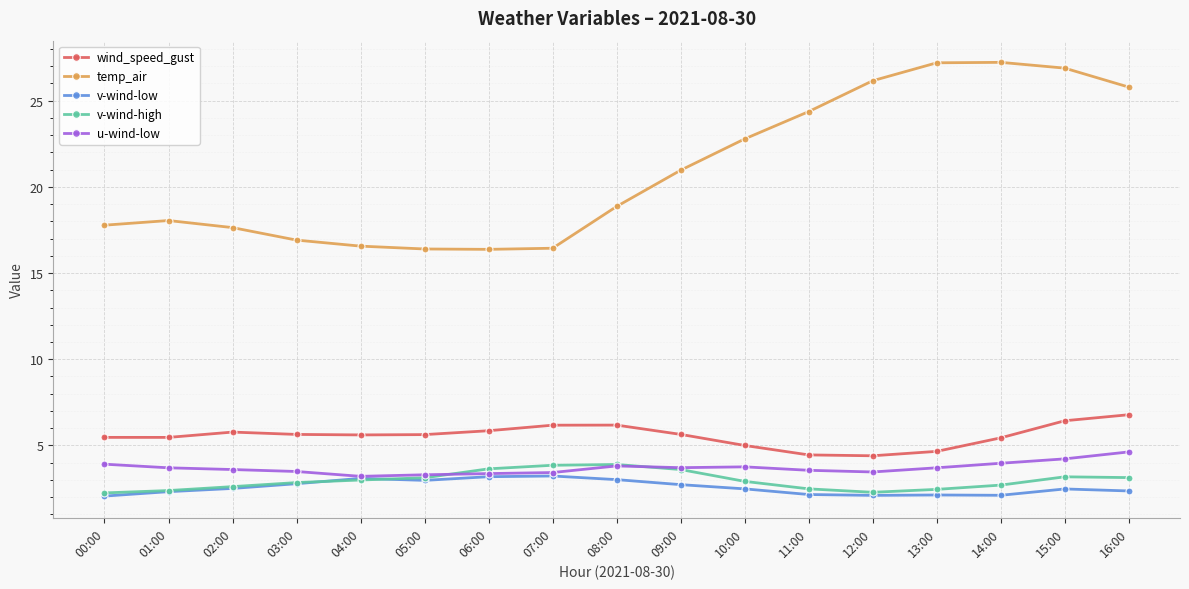

What is the sum of all temp_air values?

356.4